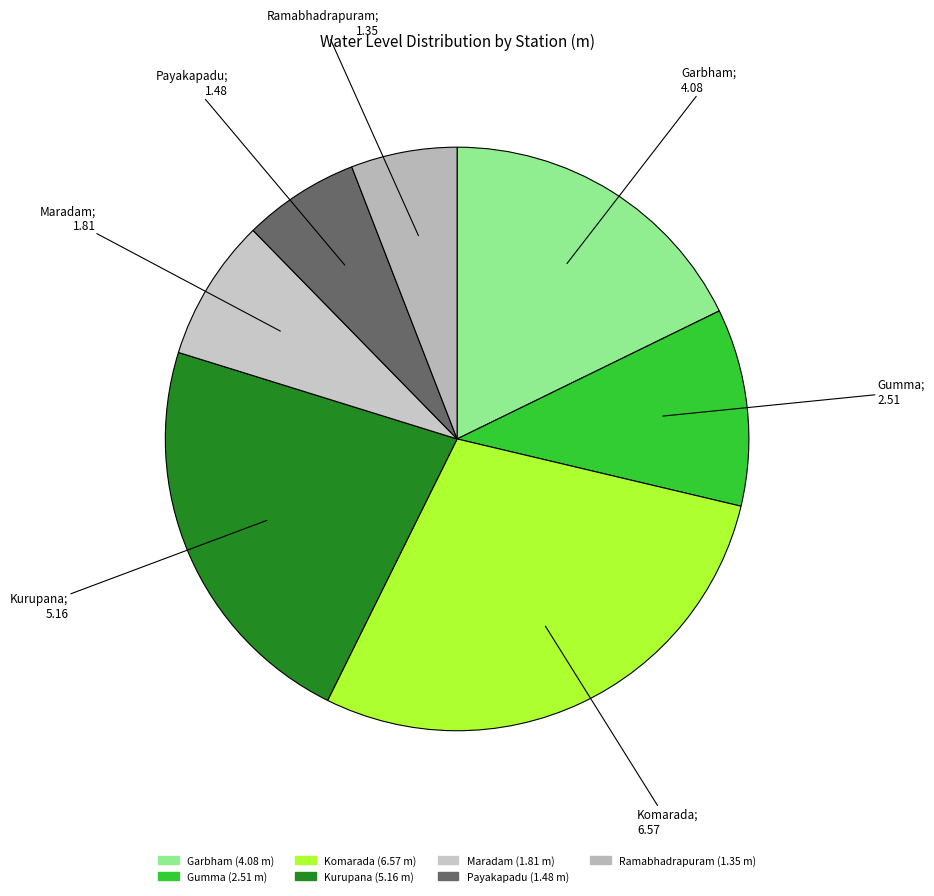

What is the smallest slice in the pie chart?

Ramabhadrapuram